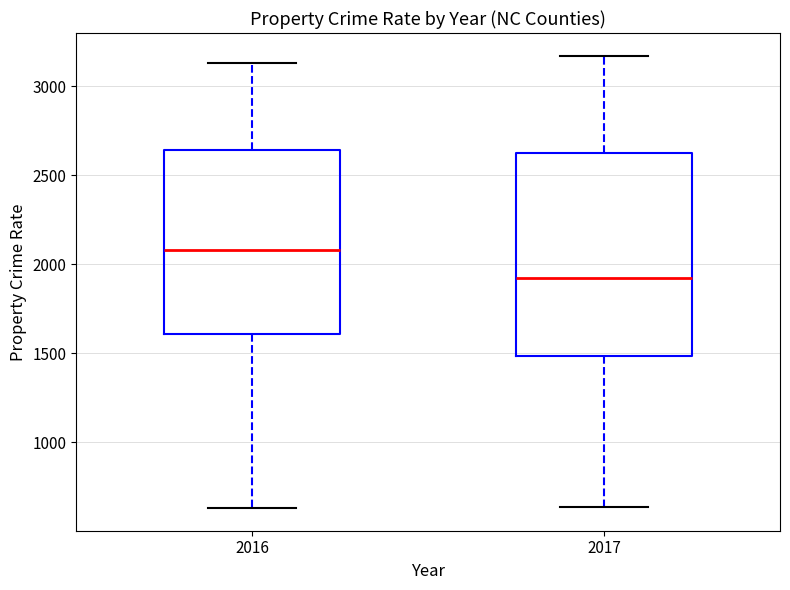

Reading left to right, read every box against the y-axis: the position of its median line, the range the box covers, and the ends of its whiskers. The values are not printed on the chart, so give them approximately, as read against the axis.

2016: median 2100, box 1600 to 2650, whiskers 650 to 3150
2017: median 1900, box 1500 to 2600, whiskers 650 to 3150